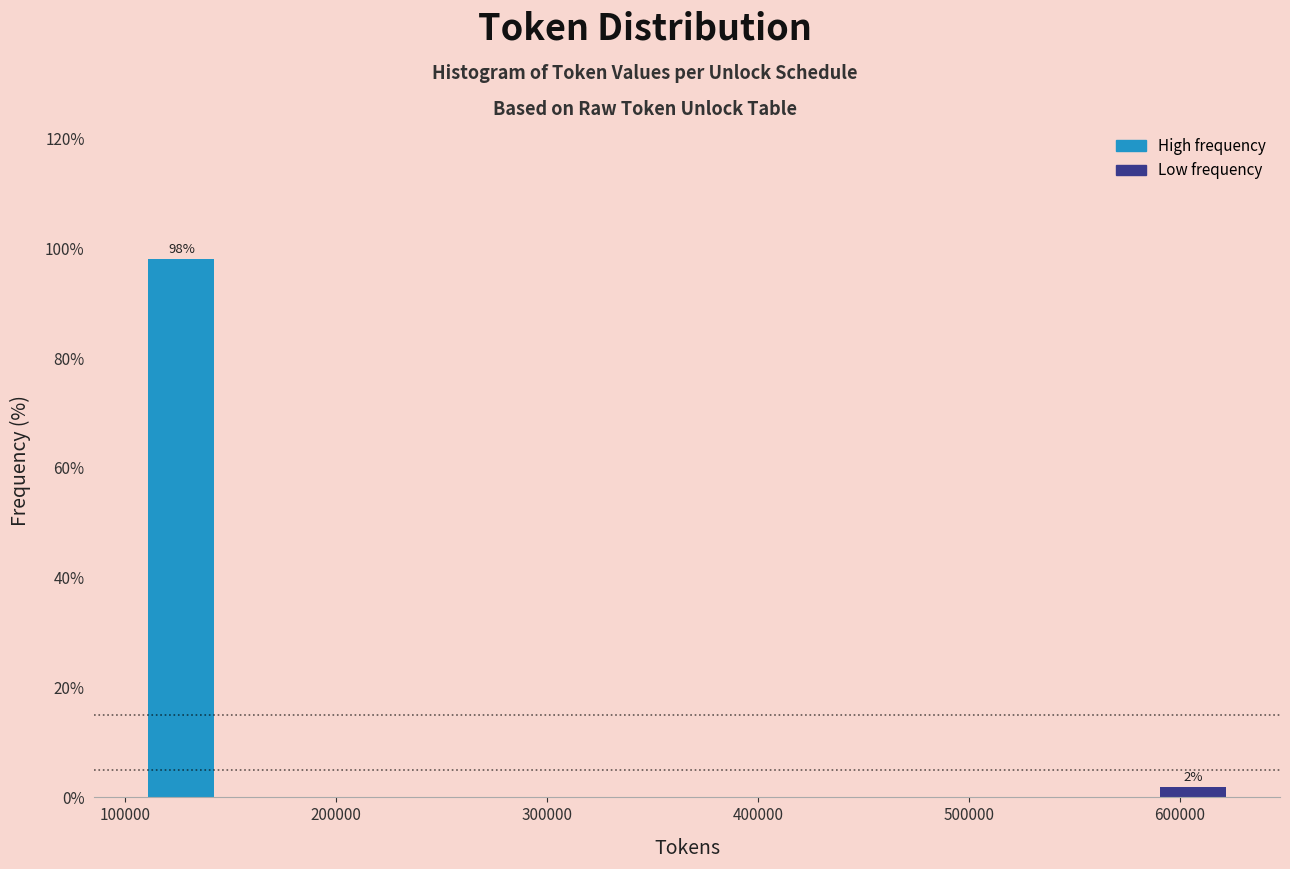

Around what value on the x-axis is the tallest bar? Give the approximate position of its centre, as read against the axis.

130000